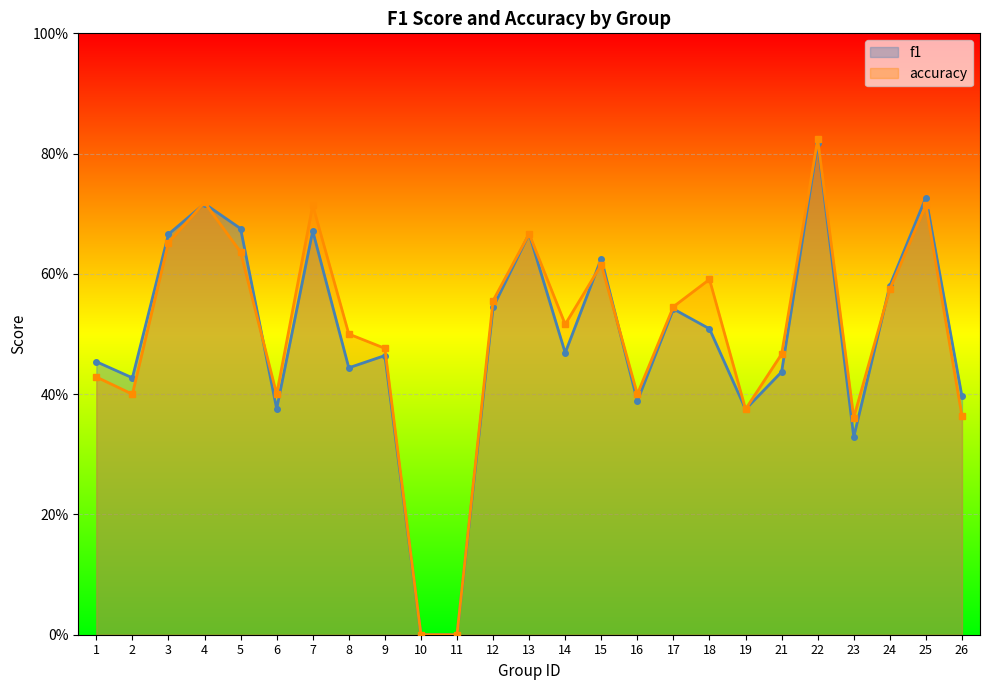

List the labels in order of f1 value, smallest first.

10, 11, 23, 19, 6, 16, 26, 2, 21, 8, 1, 9, 14, 18, 17, 12, 24, 15, 3, 13, 7, 5, 4, 25, 22